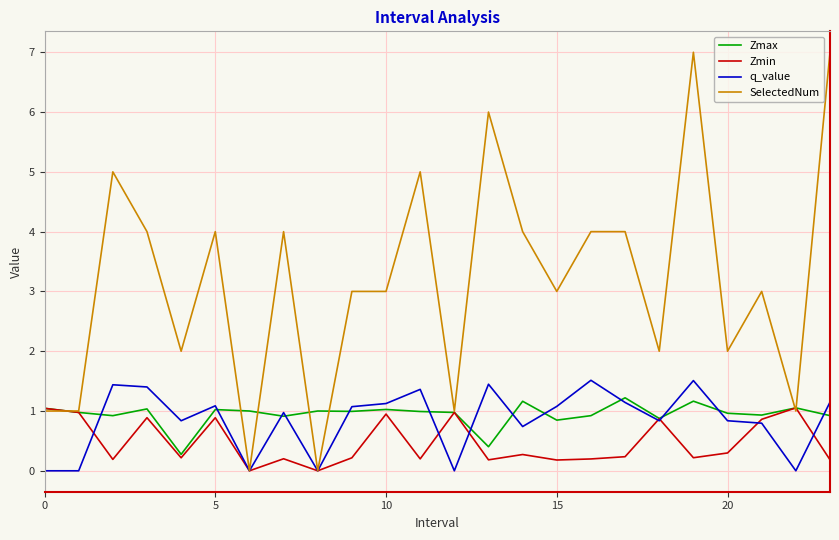

Which series has the largest range (max minus min)?

SelectedNum